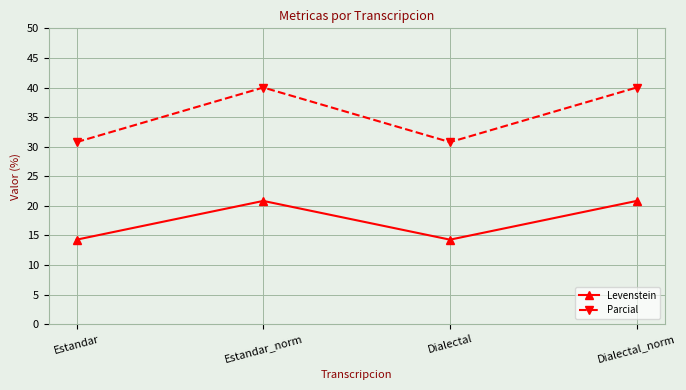

What are all the series names shown in the legend?

Levenstein, Parcial